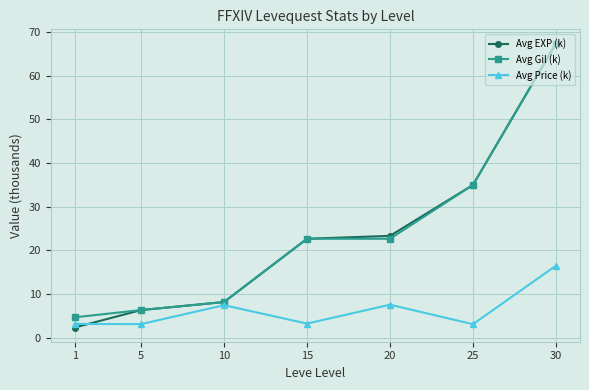

What is the value of the Avg EXP (k) point at the 4th from the left?

22.7